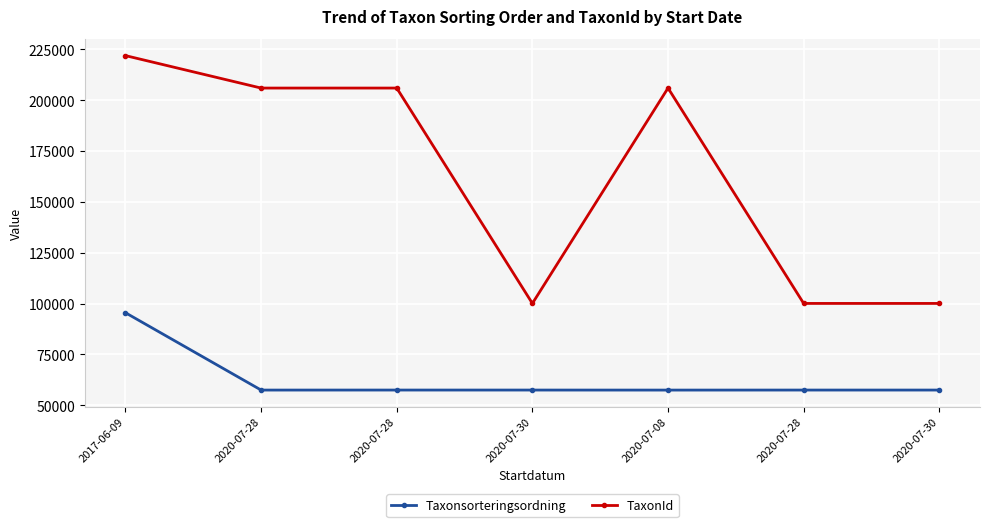

What are all the series names shown in the legend?

Taxonsorteringsordning, TaxonId